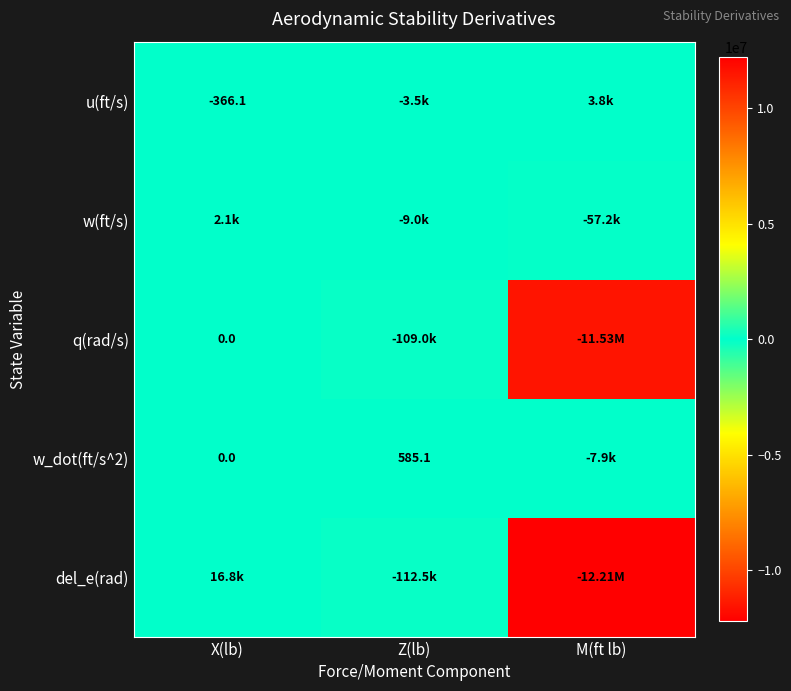

How many categories are shown in the chart?

3